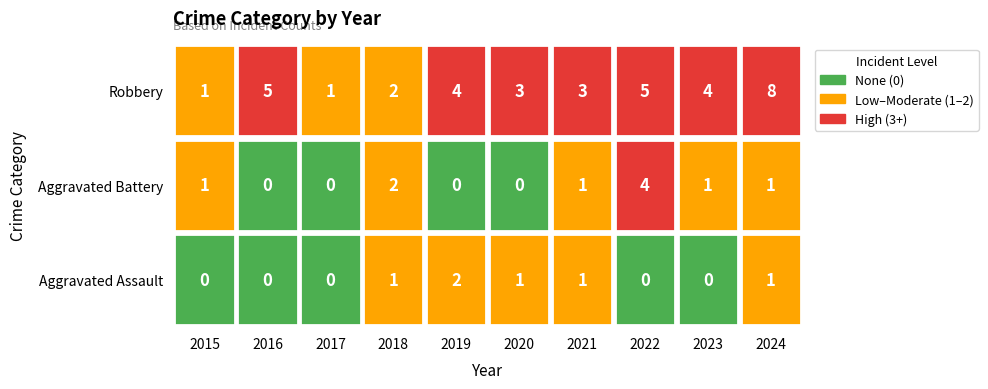

What is the difference between the maximum and second lowest values in the Aggravated Assault series?

2